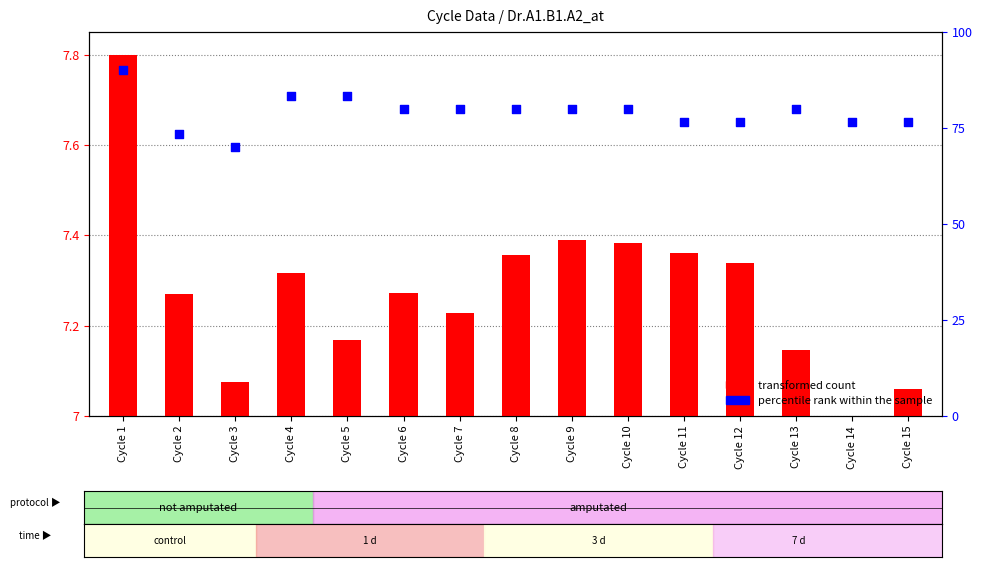

Which series reaches the maximum Y coordinate?

percentile rank within the sample